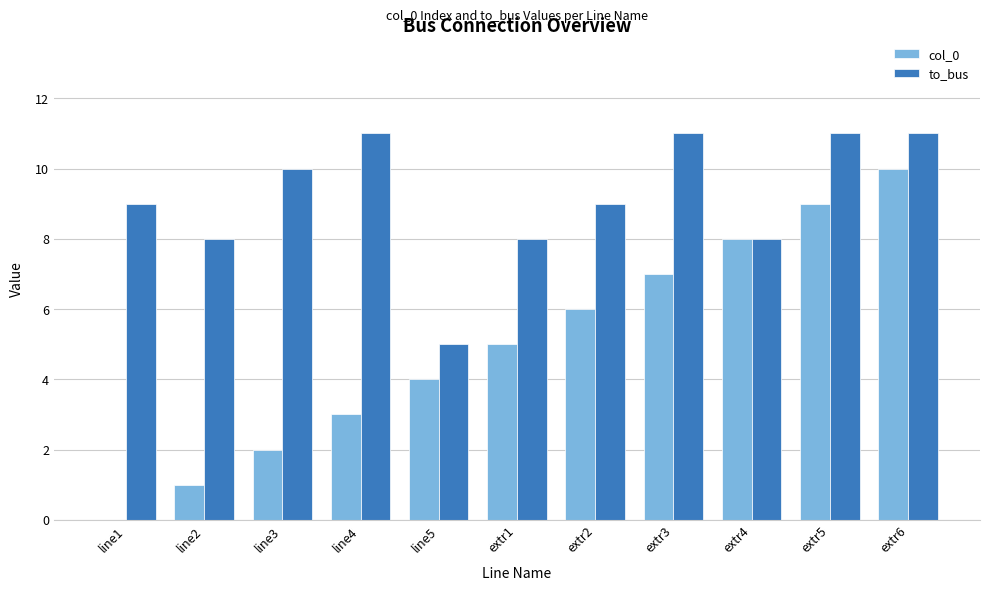

Reading left to right, what are all the values shown in this chart?

col_0: 0	1	2	3	4	5	6	7	8	9	10
to_bus: 9	8	10	11	5	8	9	11	8	11	11